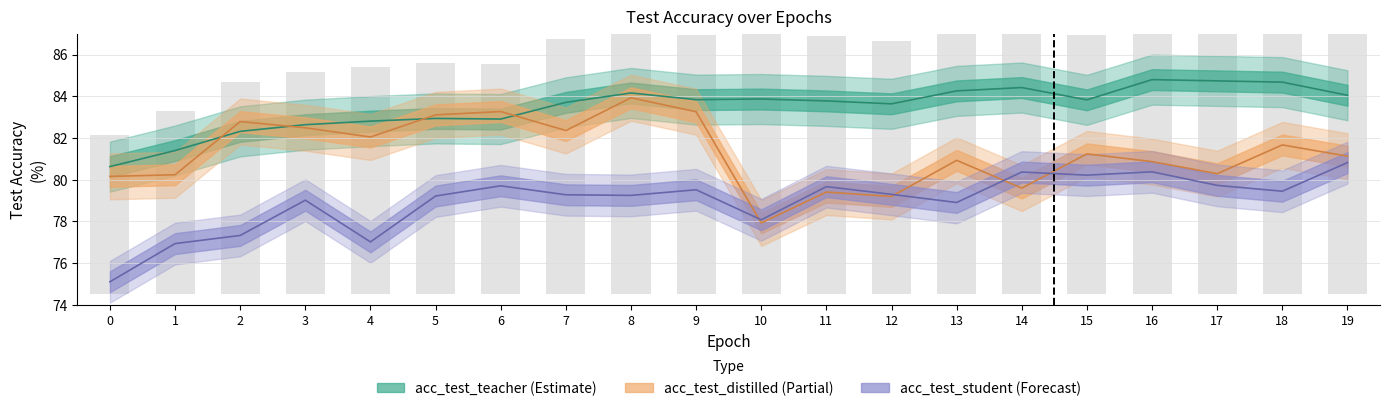

The value of acc_test_teacher at 13 is 145.9. True or false?

False